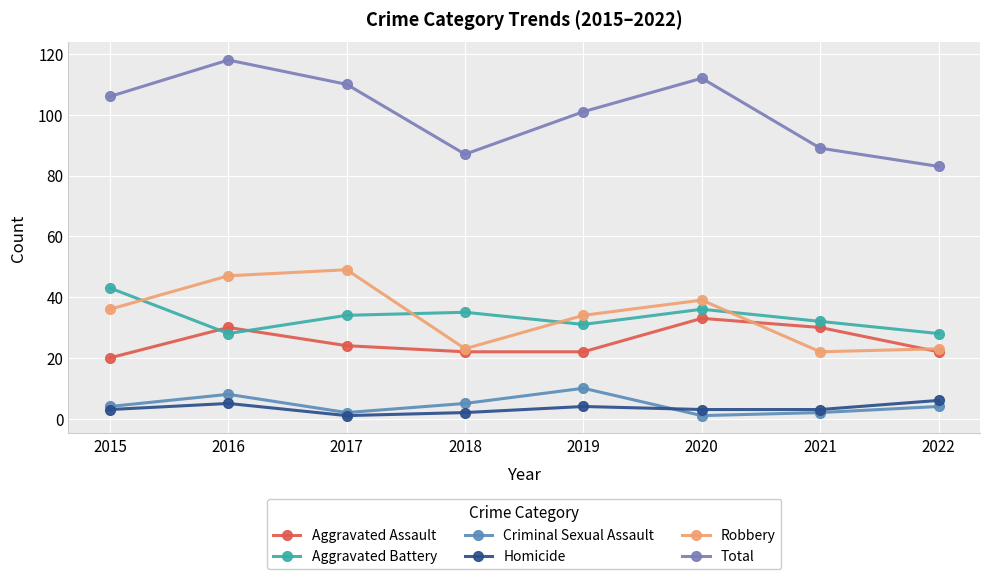

What is the minimum value shown in the chart?

1